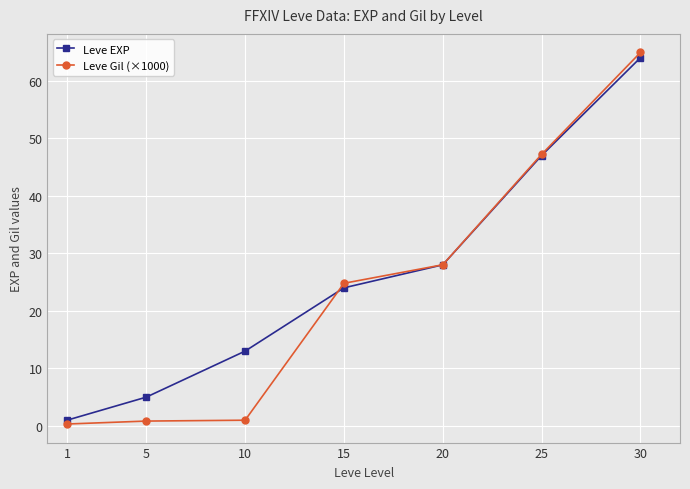

What is the value of the Leve EXP point at the 4th from the left?

24.0